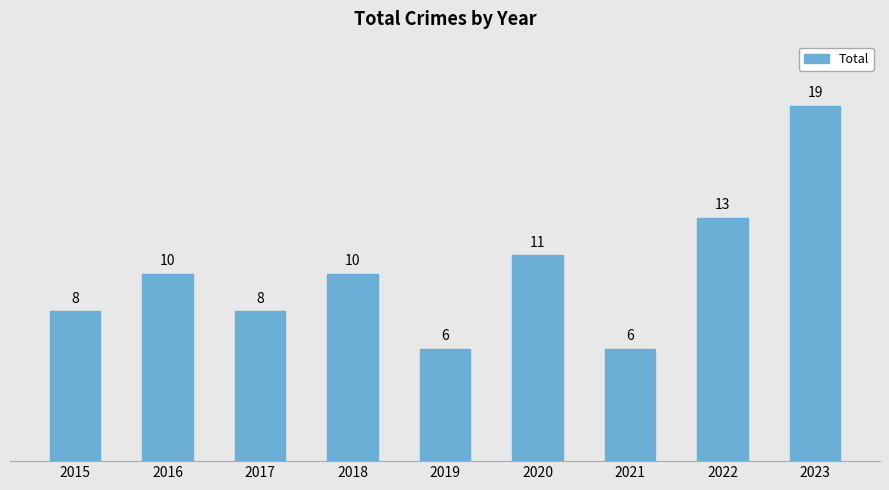

What is the average value?

10